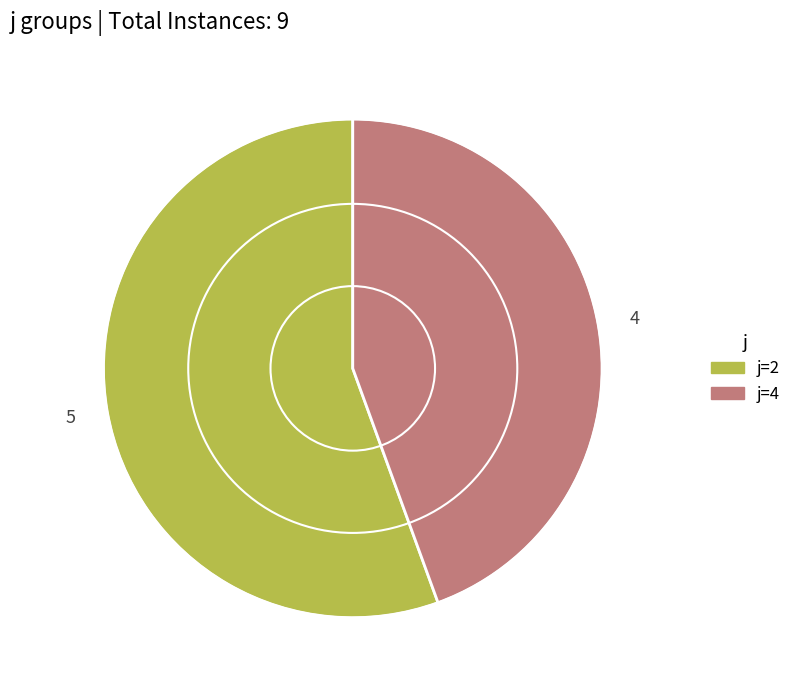

True or false: j=4 accounts for 58% of the total.

False